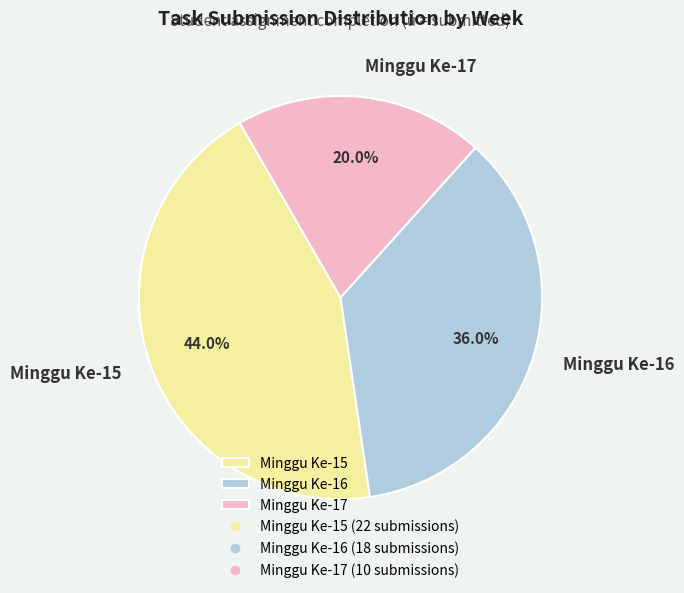

Which slice is the largest?

Minggu Ke-15